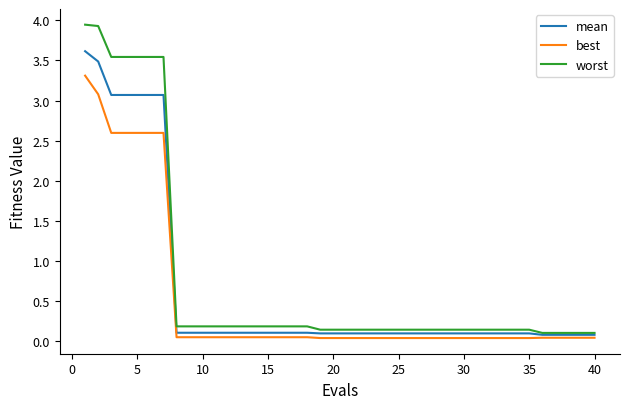

Which series has the largest range (max minus min)?

worst